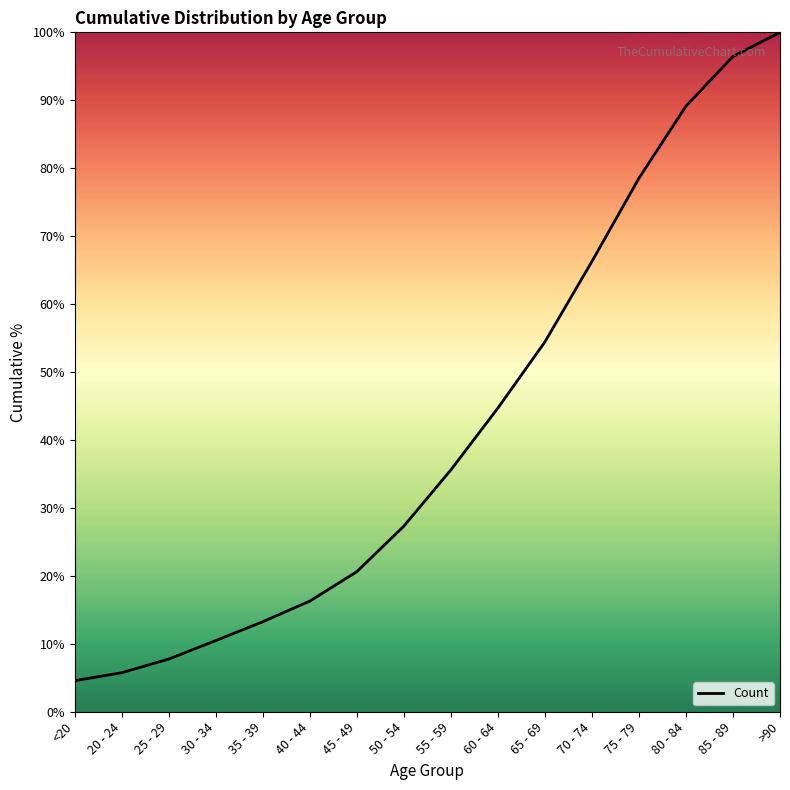

Count the number of values greater than 35.

8